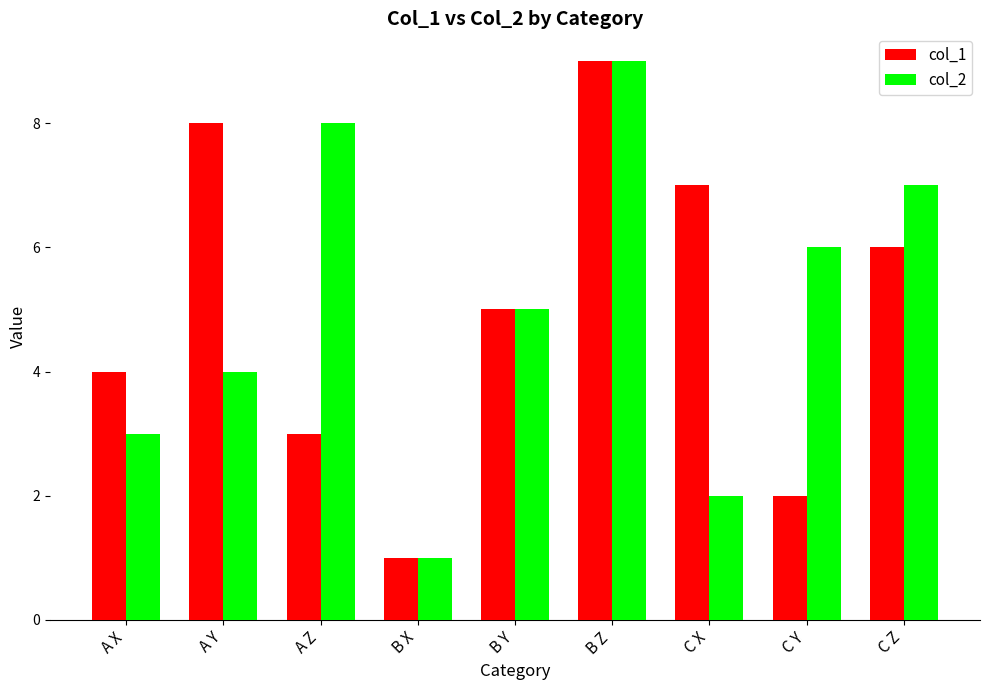

List the labels in order of col_2 value, largest first.

B Z, A Z, C Z, C Y, B Y, A Y, A X, C X, B X